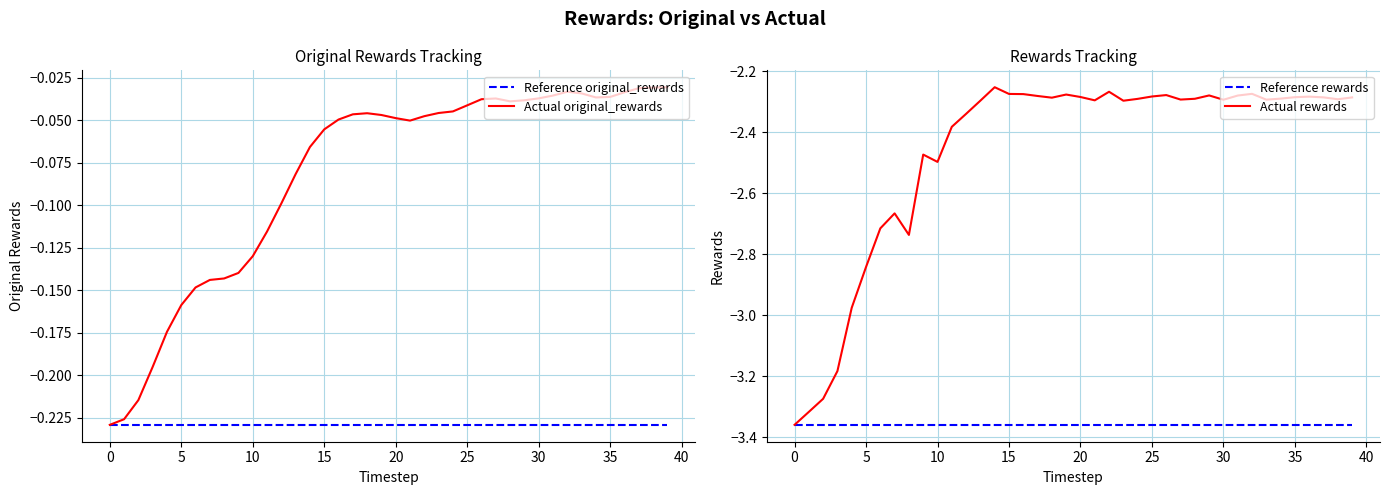

The value of Actual original_rewards at 30 is -0.1. True or false?

False